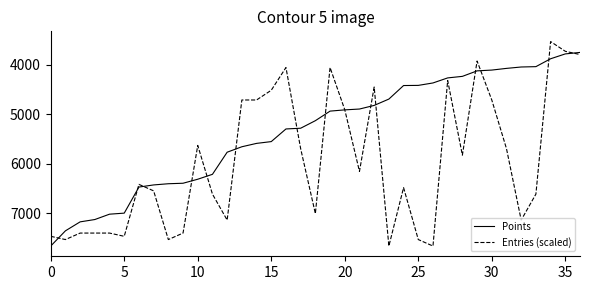

Which series has the largest total across all categories?

Entries (scaled)